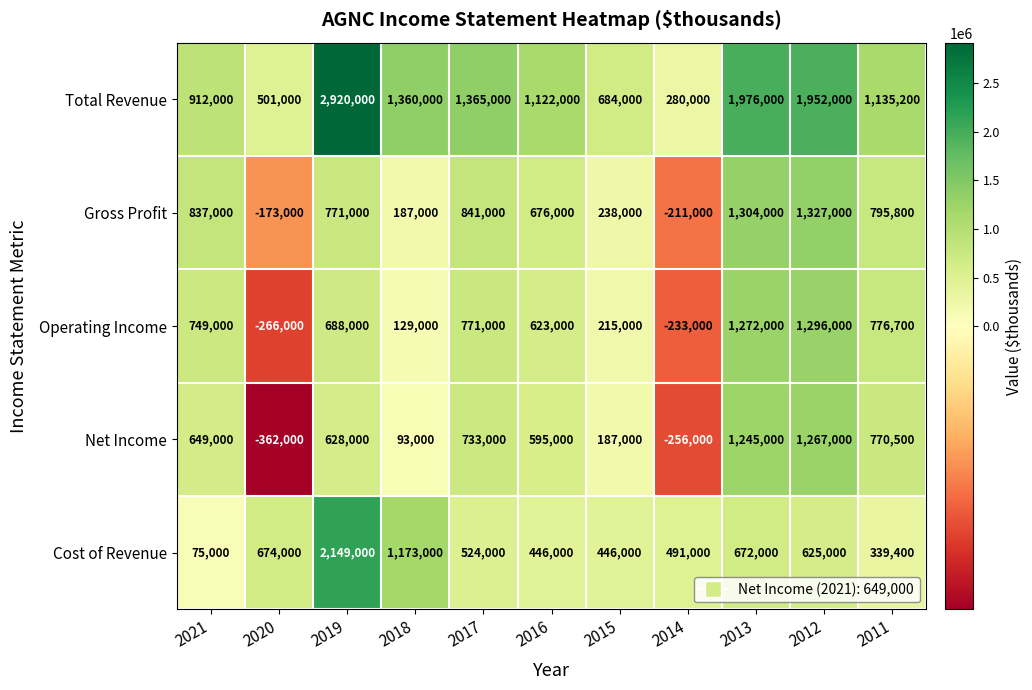

At which category is the sum across all series the highest?

2019